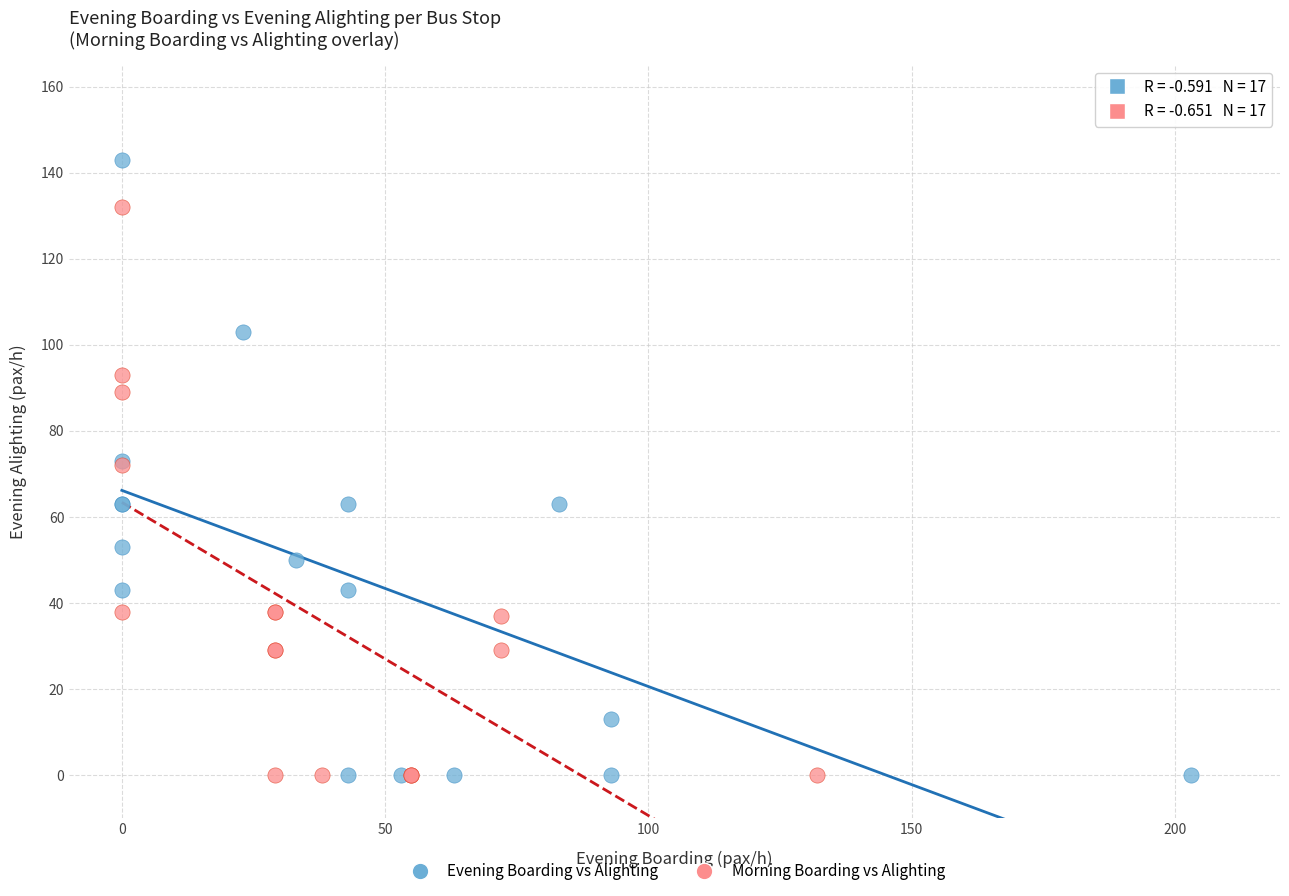

Which series reaches the maximum Y coordinate?

Evening Boarding vs Alighting